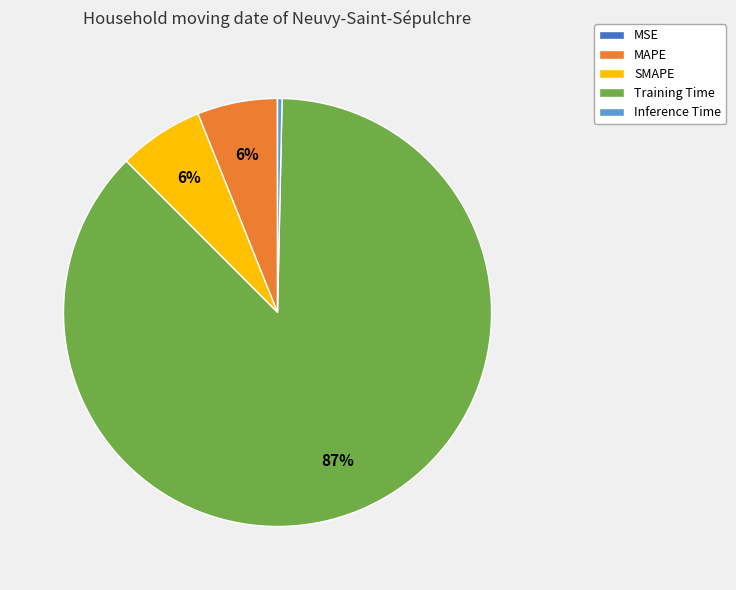

True or false: SMAPE accounts for 16% of the total.

False